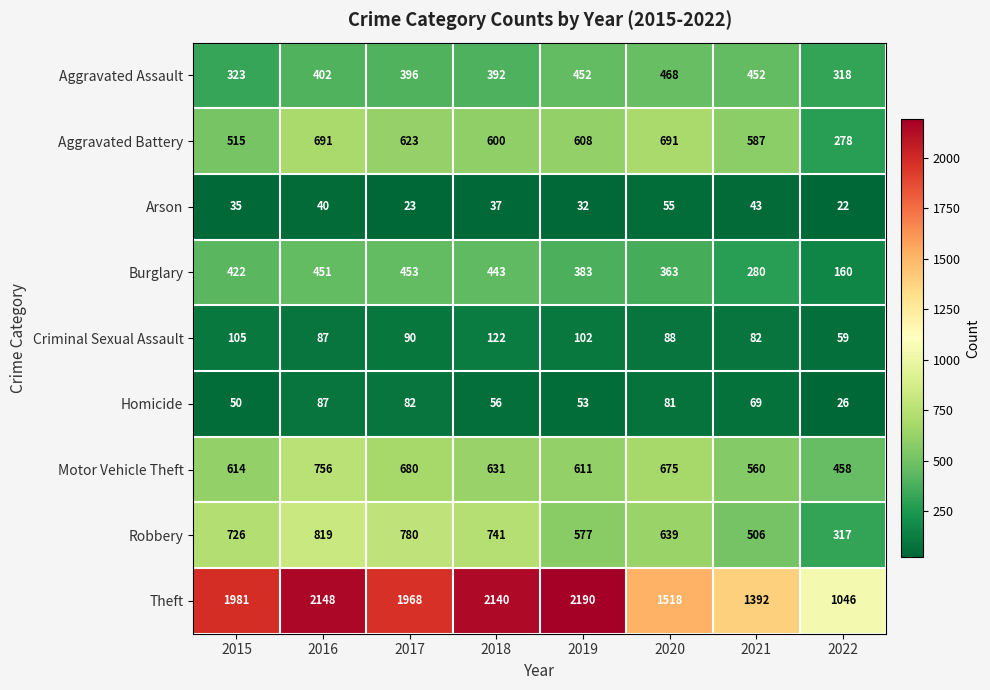

Count the number of data series in this chart.

9